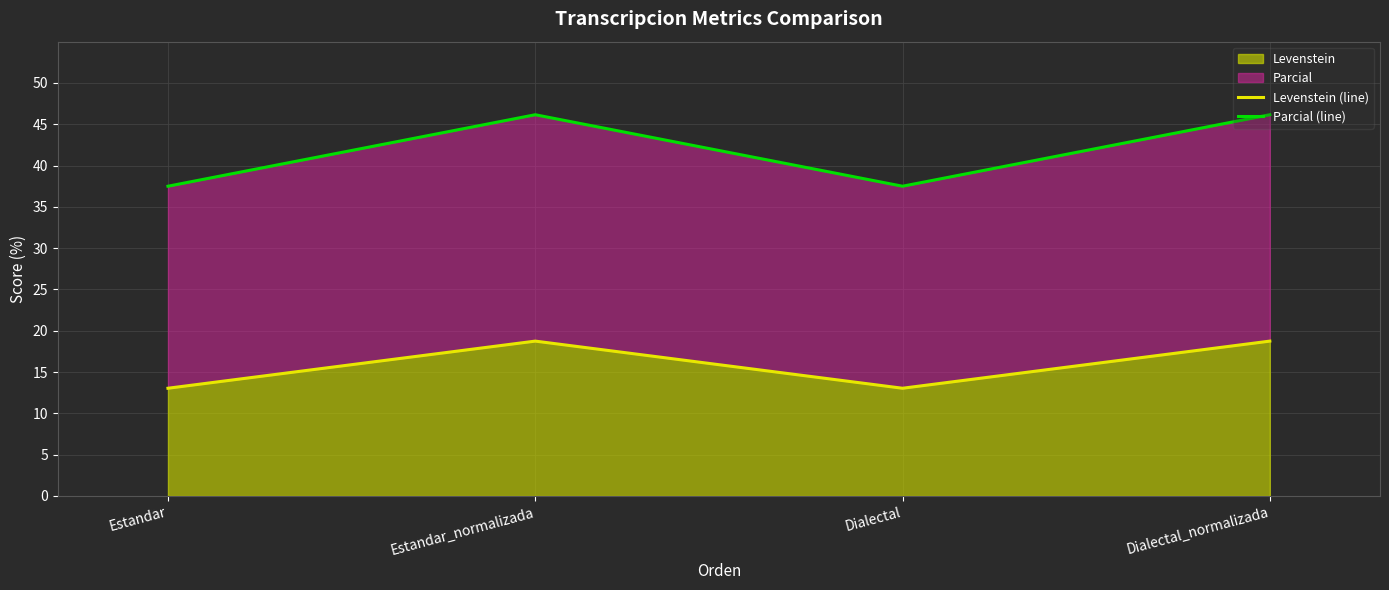

Rank the series at Dialectal_normalizada from lowest to highest value.

Levenstein (line), Parcial (line)